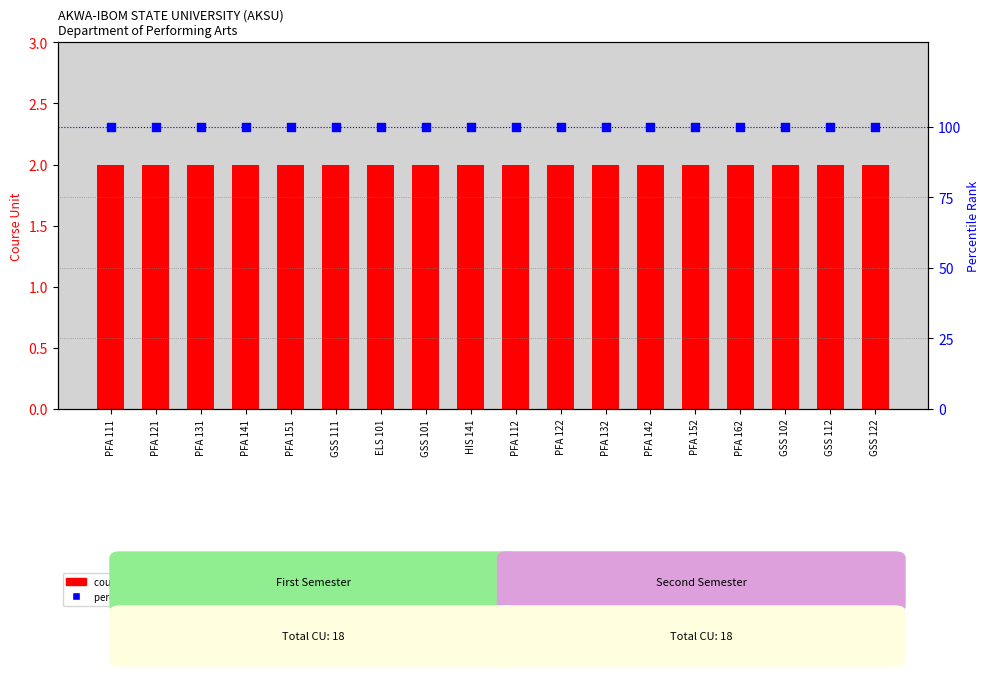

What are all the series names shown in the legend?

course unit, percentile rank within the sample